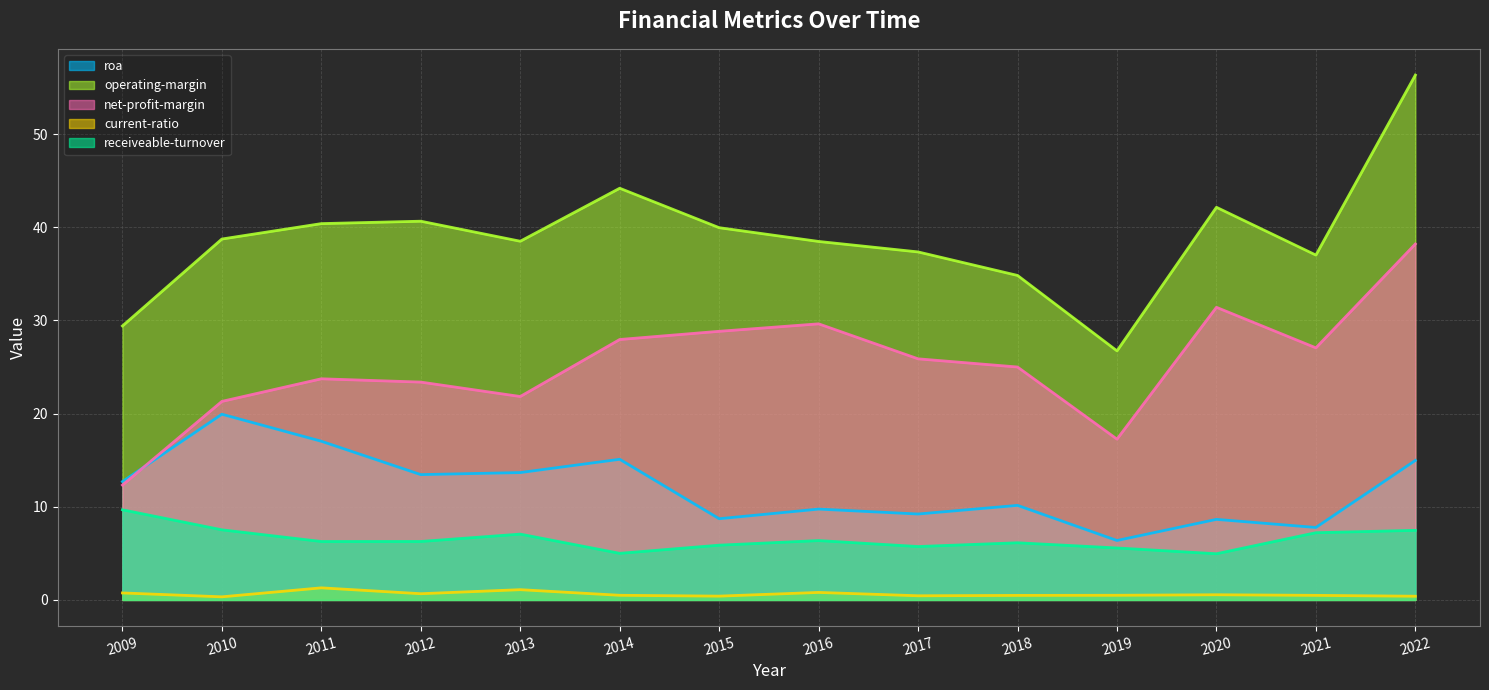

How many distinct data groups are displayed?

5